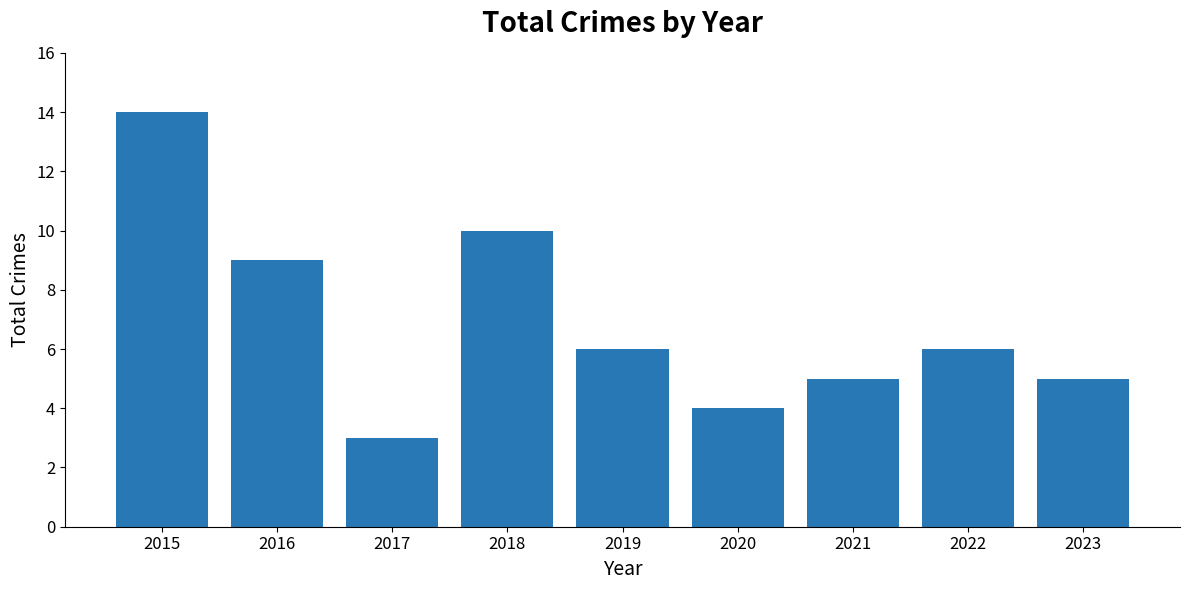

What is the value of the 4th bar from the left?

10